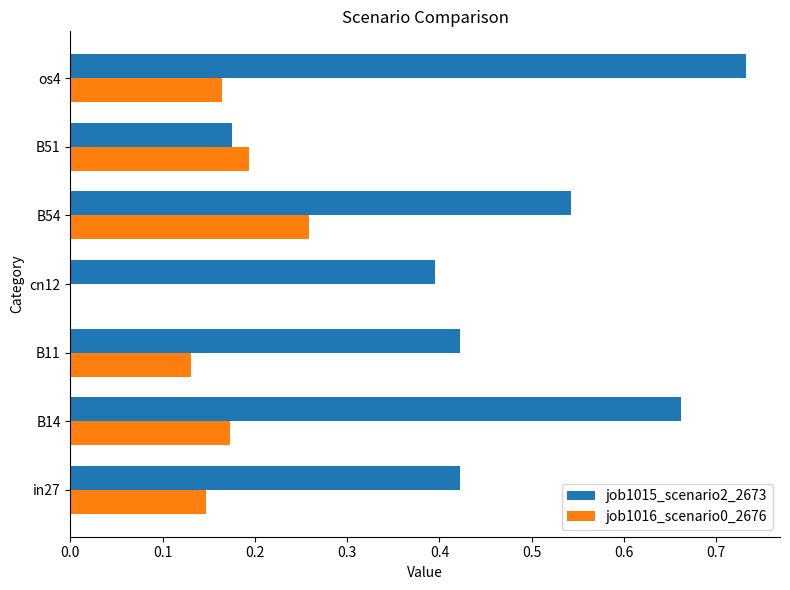

What is the total value across all series at os4?

0.9